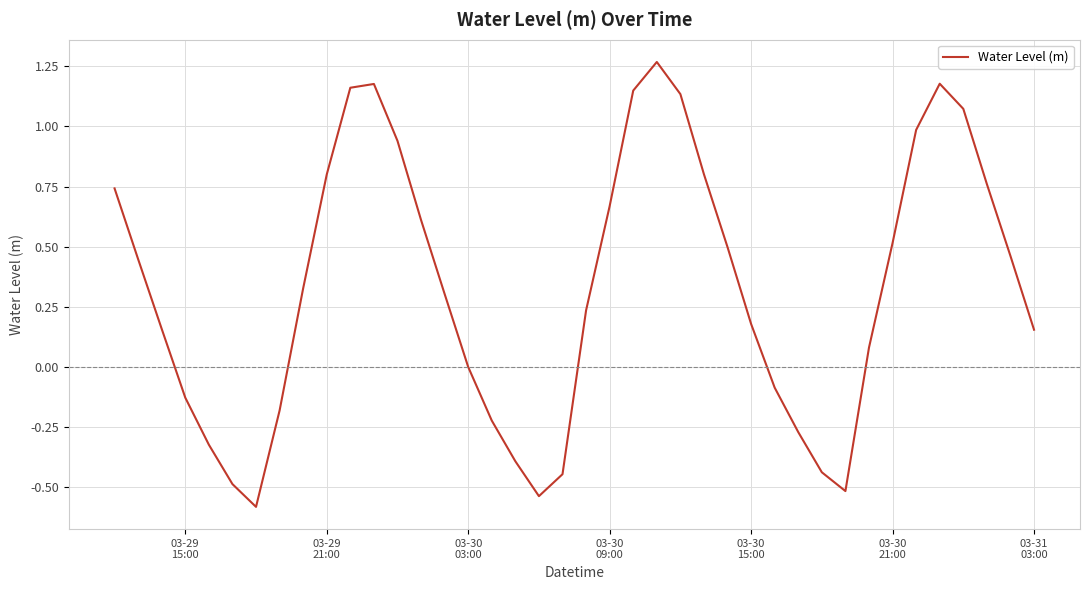

What is the smallest value displayed?

-0.6